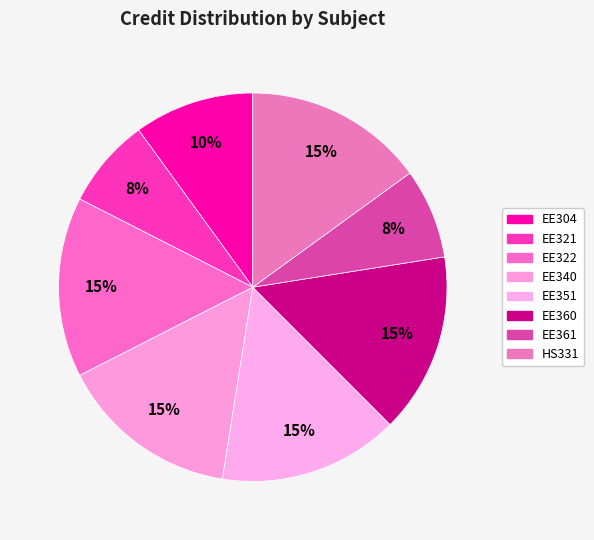

How many segments does this pie chart have?

8